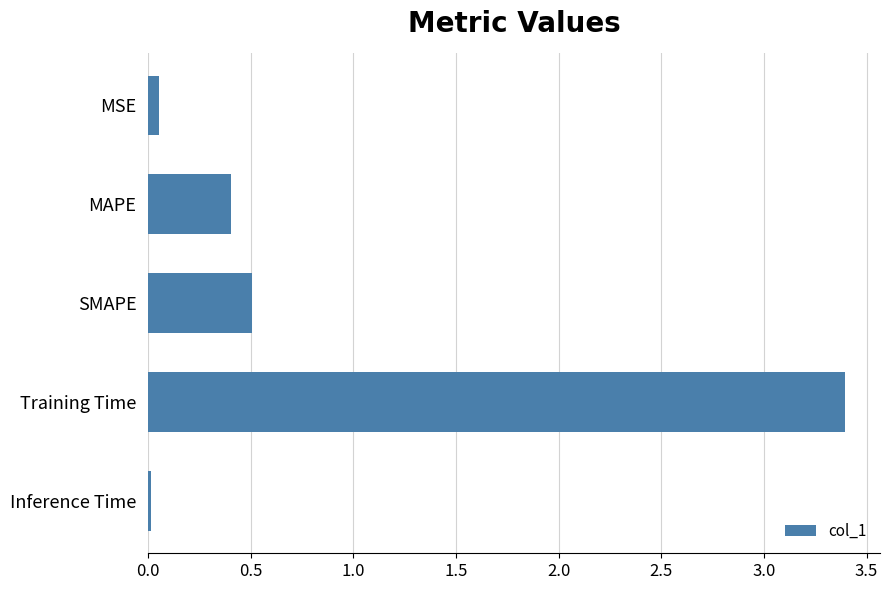

The chart shows a value of 0.0 at Inference Time. True or false?

True